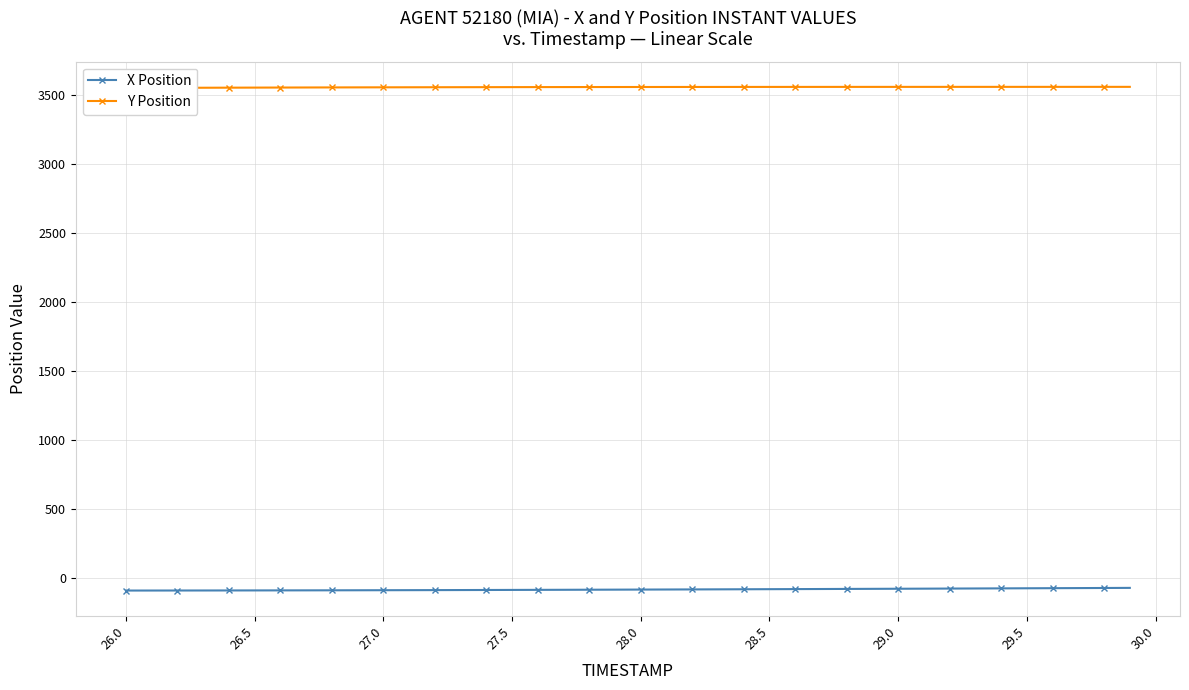

Does the chart have visible grid lines?

Yes